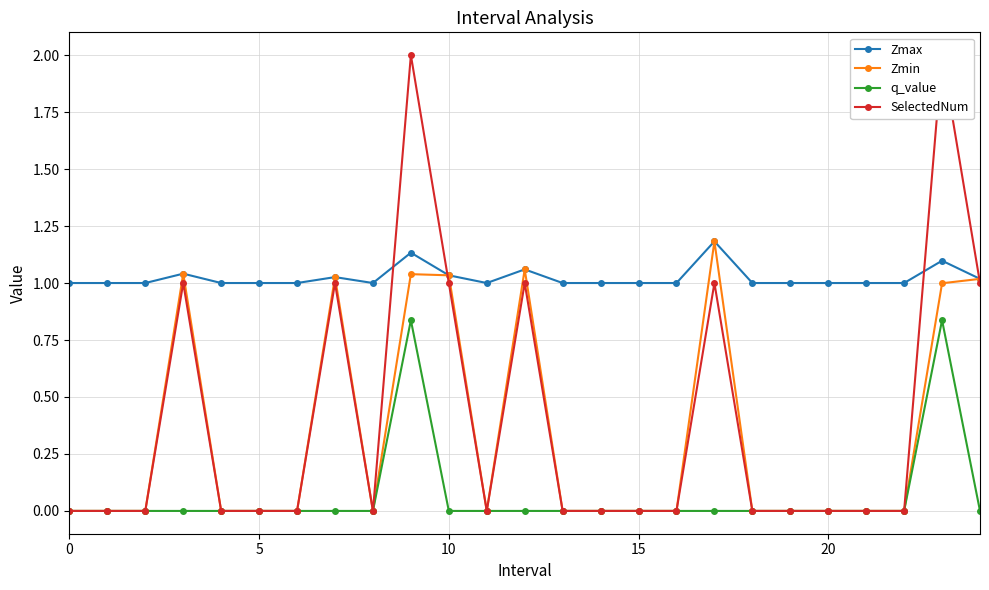

Is it true that q_value equals 0.0 at 15?

True